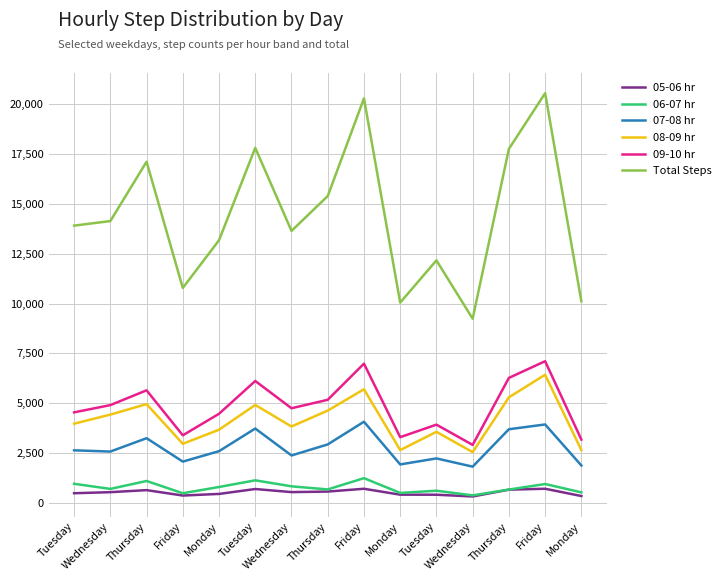

At which label does 07-08 hr first exceed 2596?

Tuesday